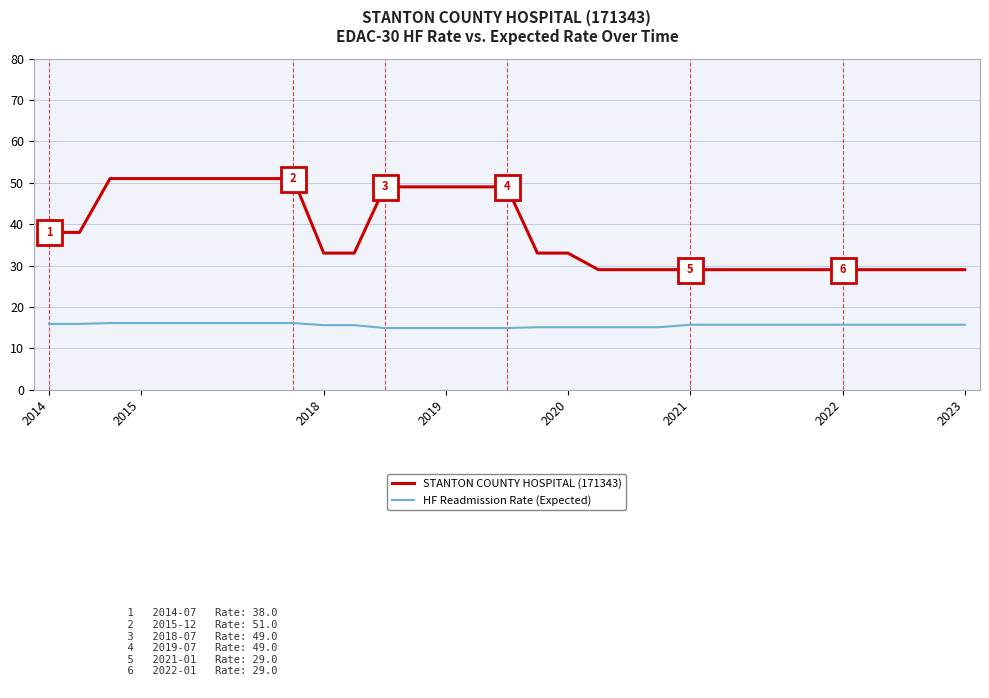

True or false: HF Readmission Rate (Expected) and STANTON COUNTY HOSPITAL (171343) intersect in this chart.

False